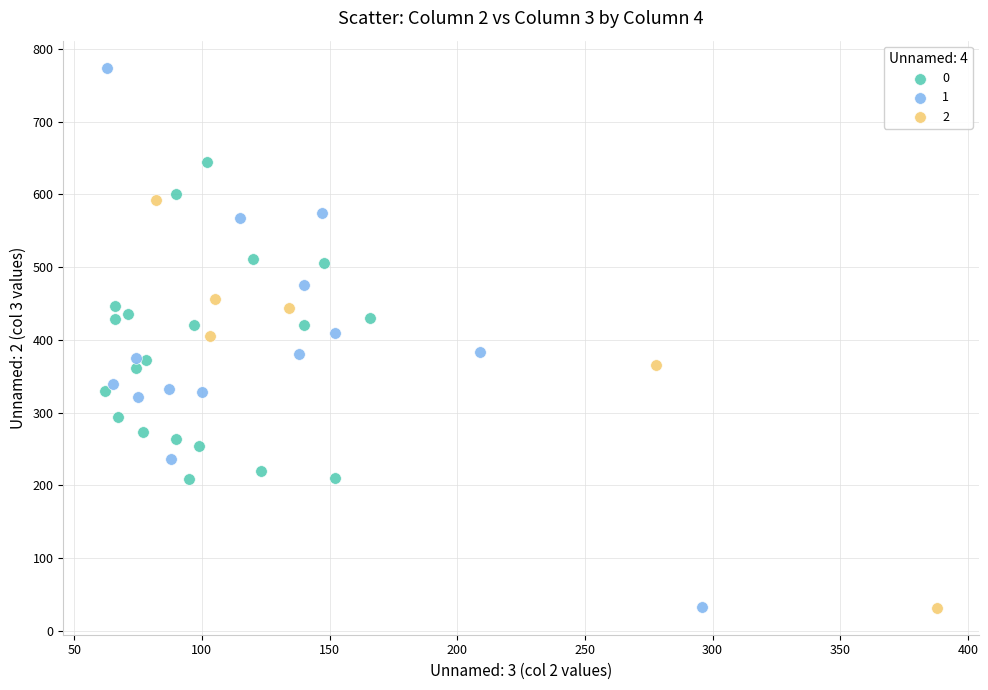

Which series has the widest spread of Y values?

1